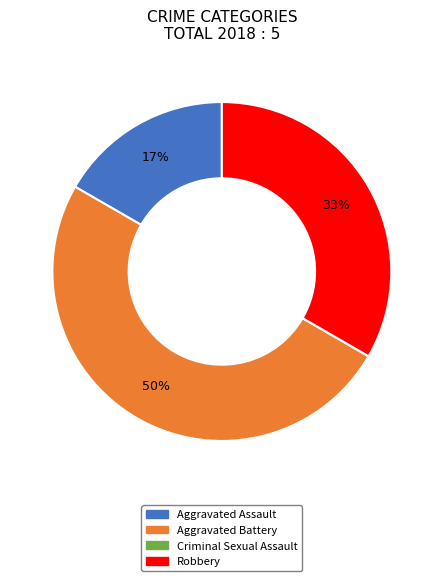

To the nearest percent, what percentage of the pie is Robbery?

33%